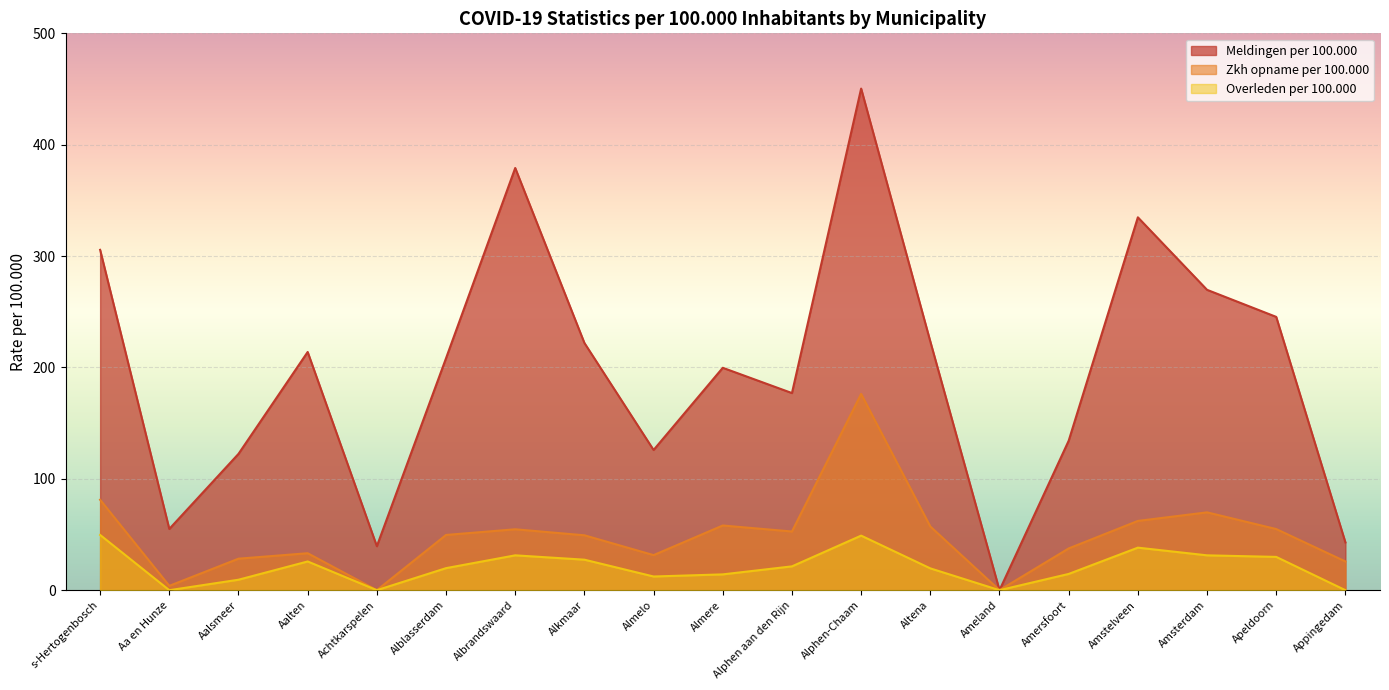

Rank the series by their maximum value, from highest to lowest.

Meldingen per 100.000, Zkh opname per 100.000, Overleden per 100.000